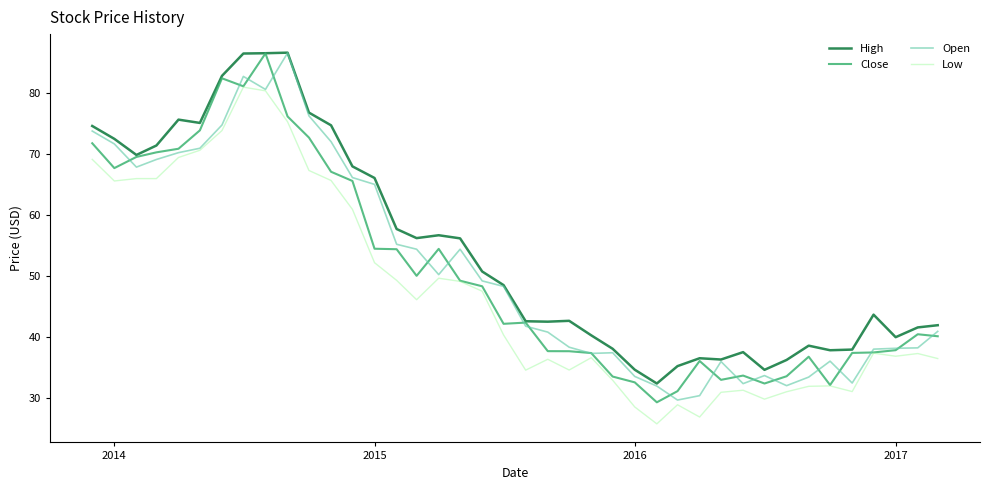

True or false: Open has more than 2 interior local peaks.

True